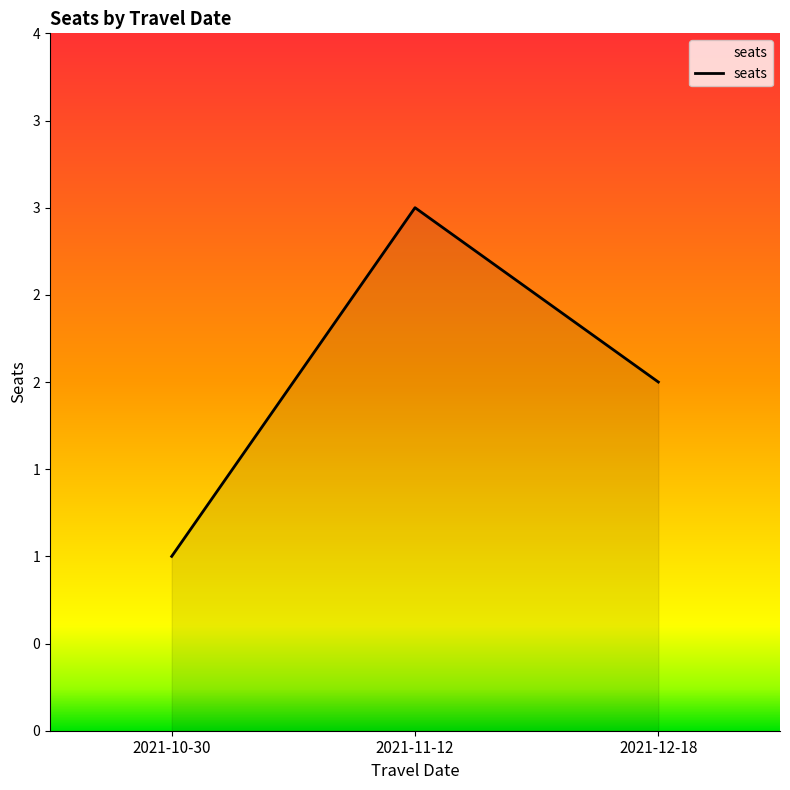

What position from the left is 2021-10-30?

1